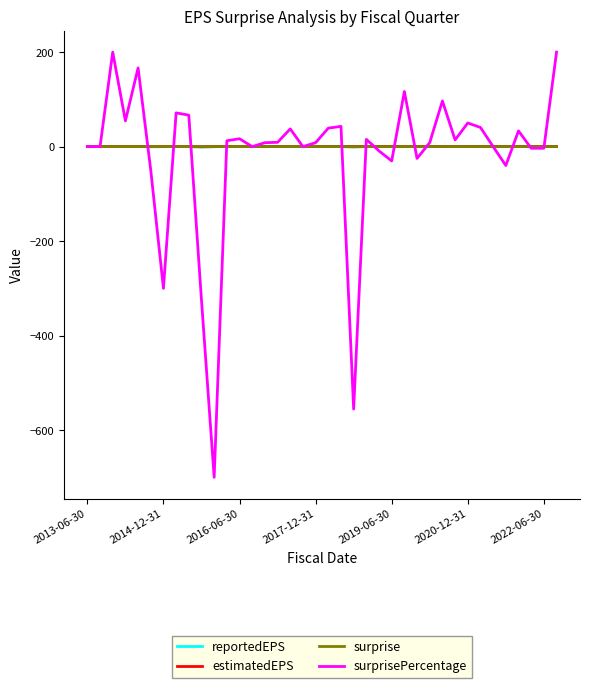

Which series has the largest range (max minus min)?

surprisePercentage